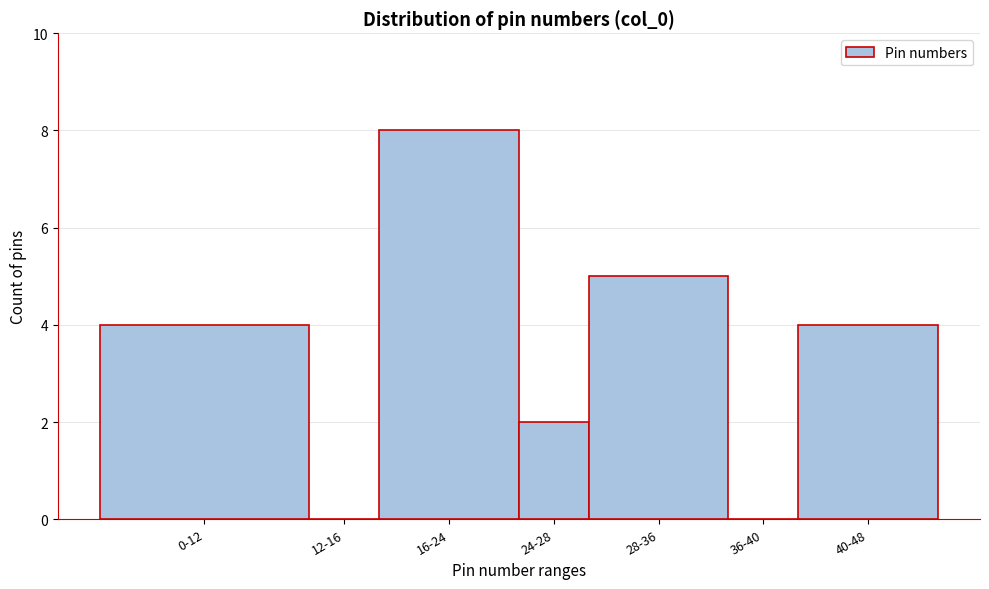

Reading left to right, extract all data points from this chart.

0-12=4	12-16=0	16-24=8	24-28=2	28-36=5	36-40=0	40-48=4